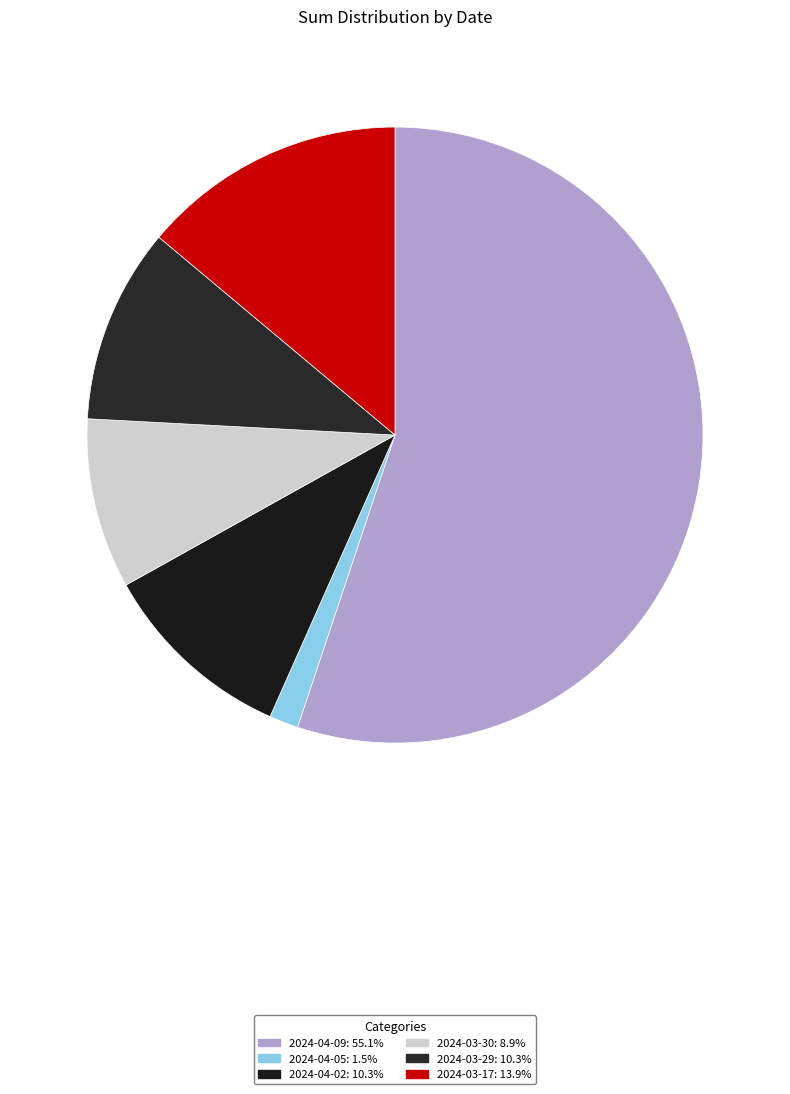

Which category has the smallest portion of the pie?

2024-04-05